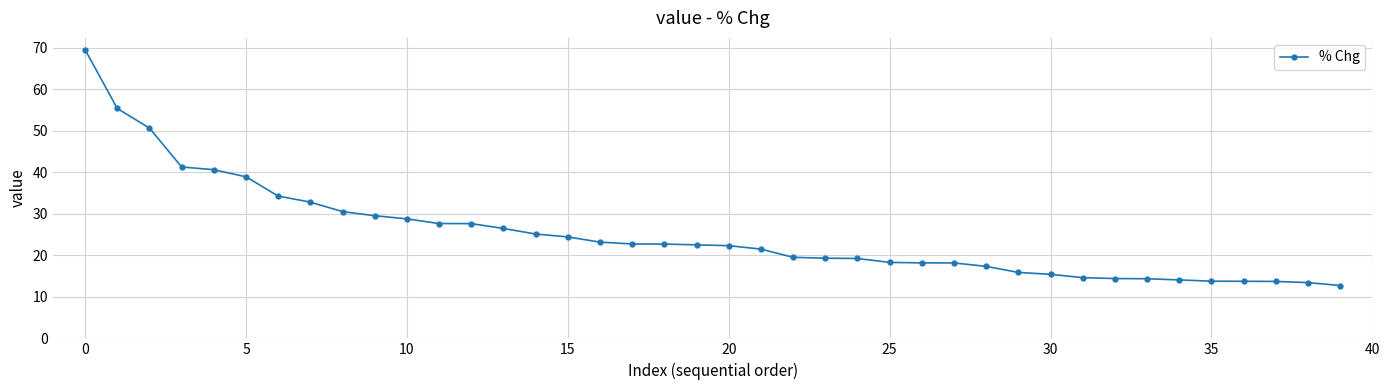

What is the value of the 30th point from the left?

15.9